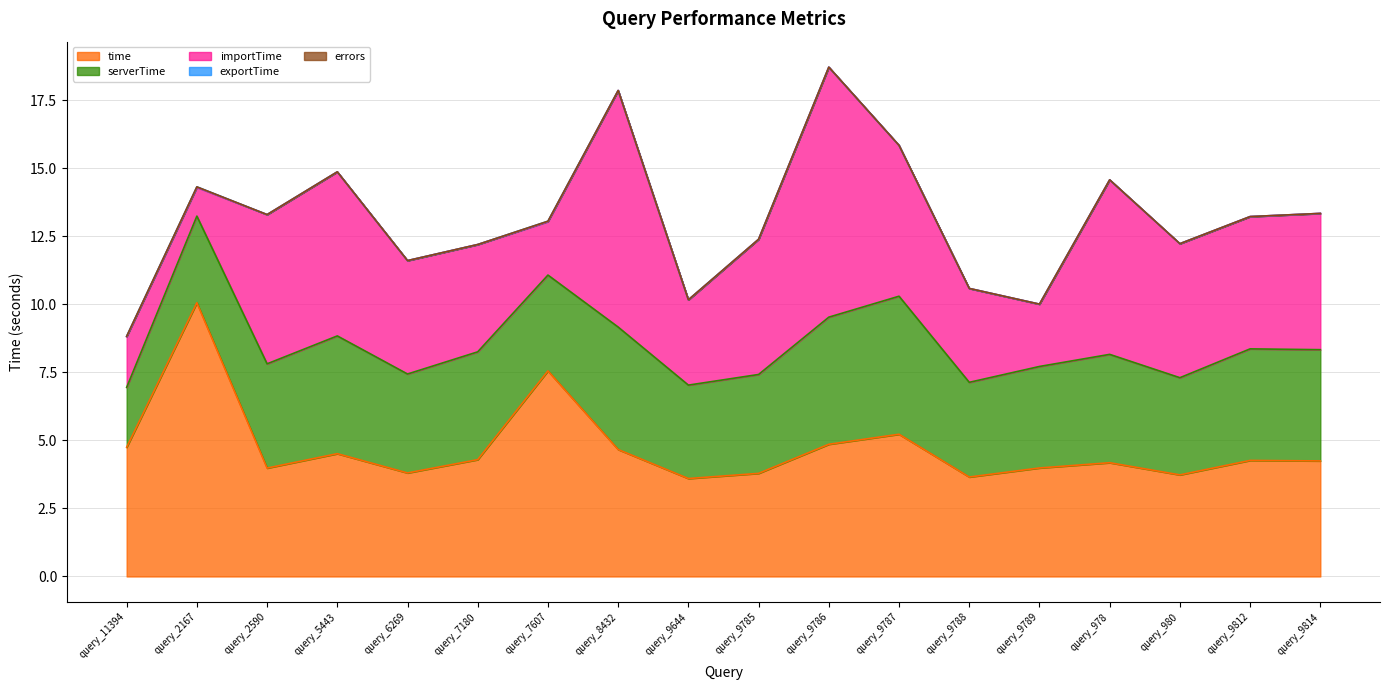

What is the spread (max minus min) of values at query_9814?

5.0